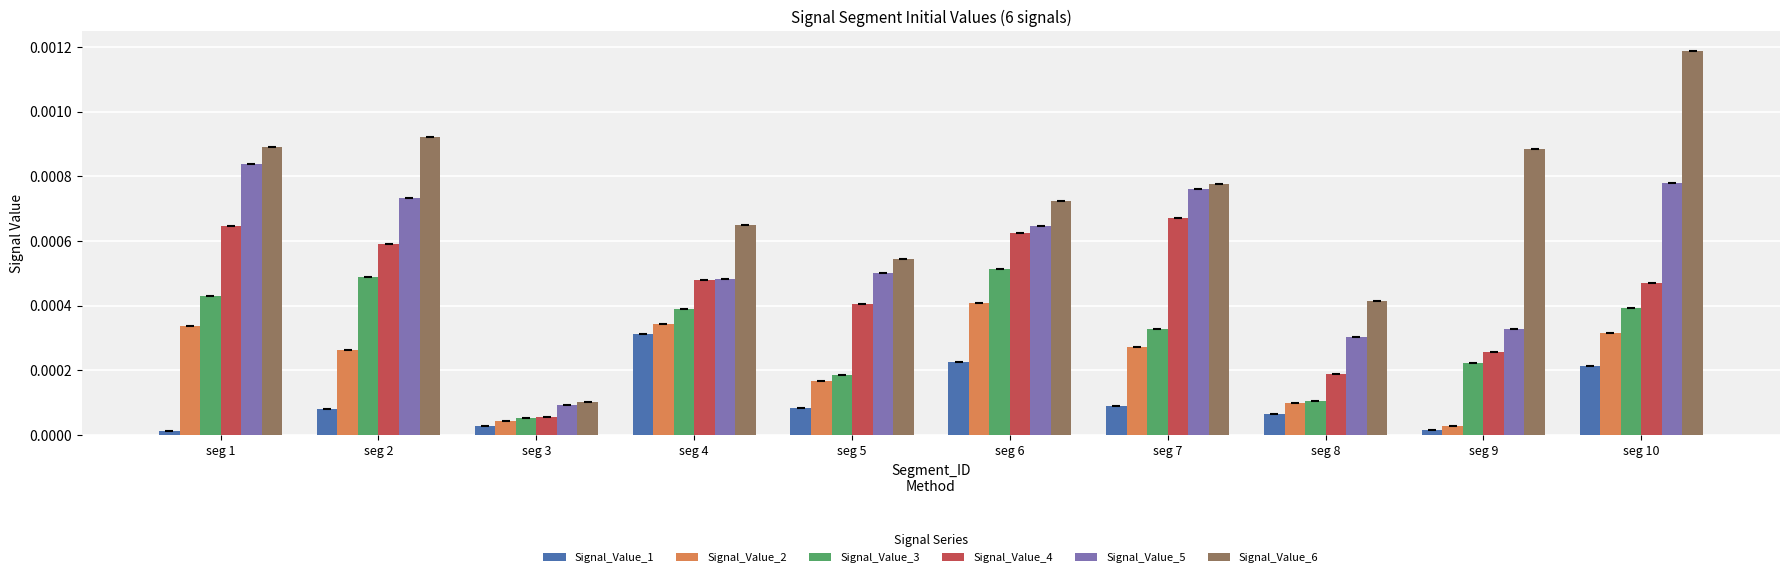

Which series changed the most between seg 3 and seg 7?

Signal_Value_6